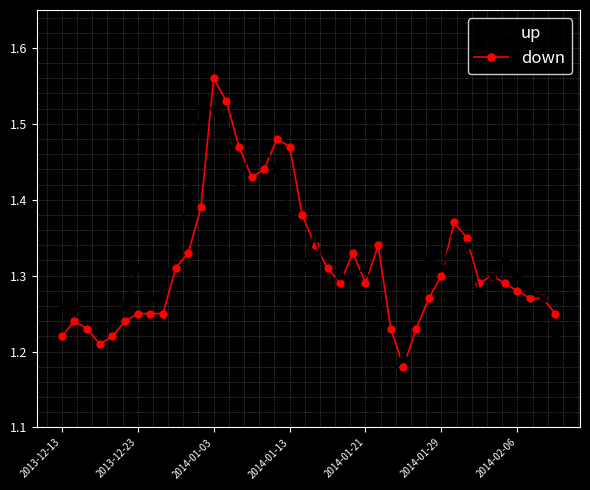

Rank the series by their maximum value, from lowest to highest.

up, down